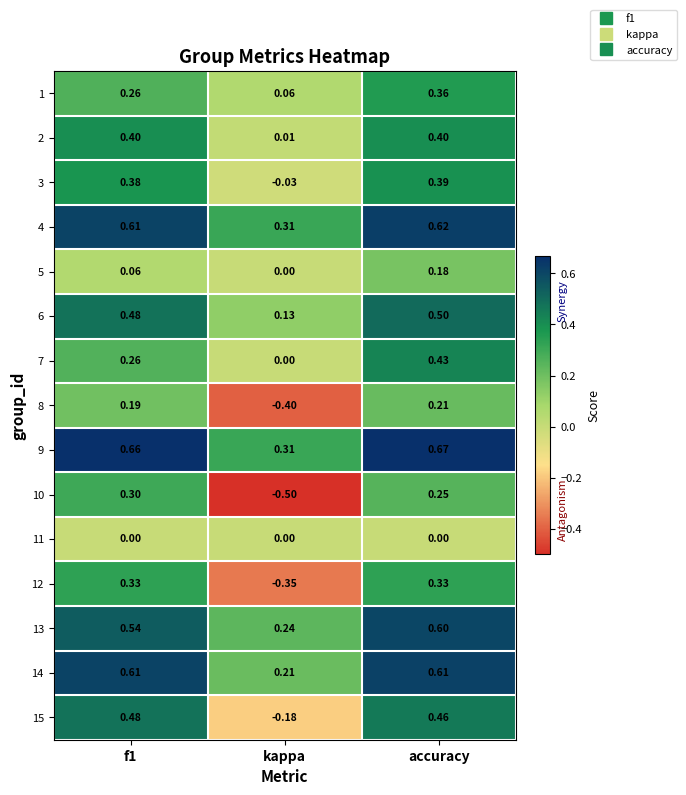

At which category is the sum across all series the highest?

accuracy